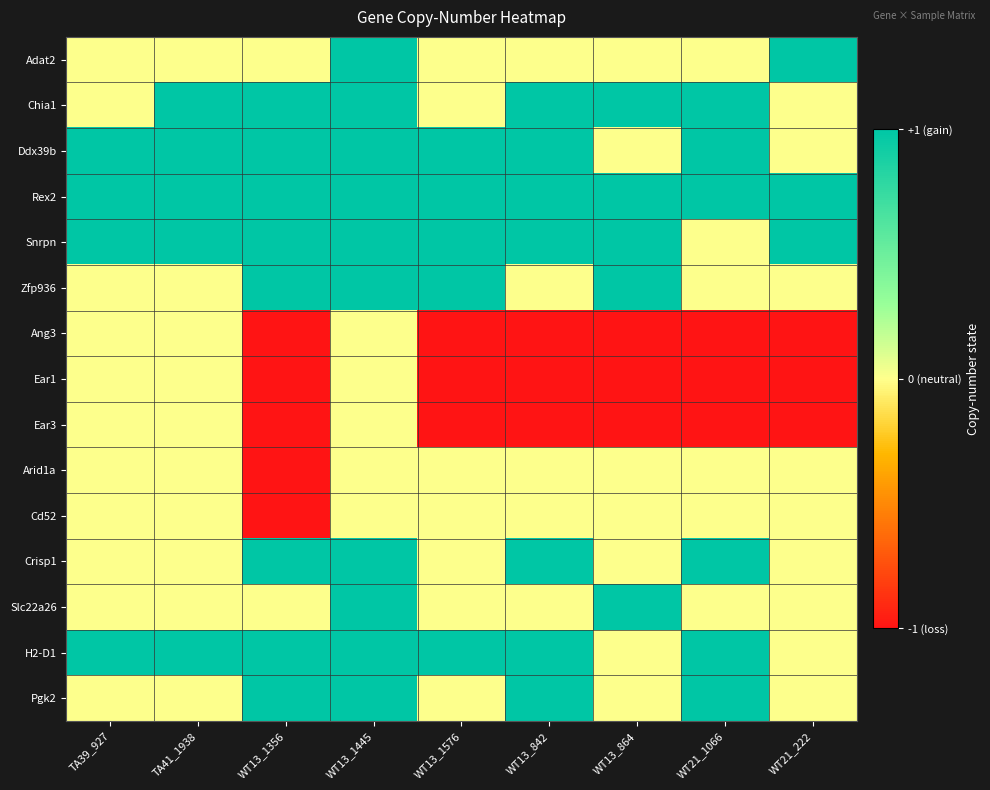

Which category has the highest value across all series?

WT13_1445